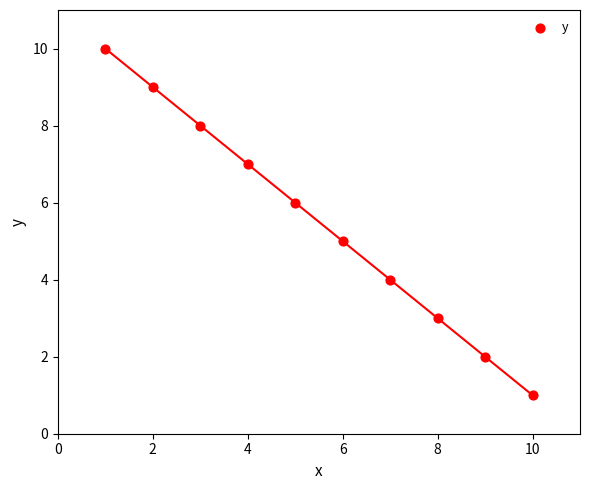

What is the range of Y values (max minus min)?

9